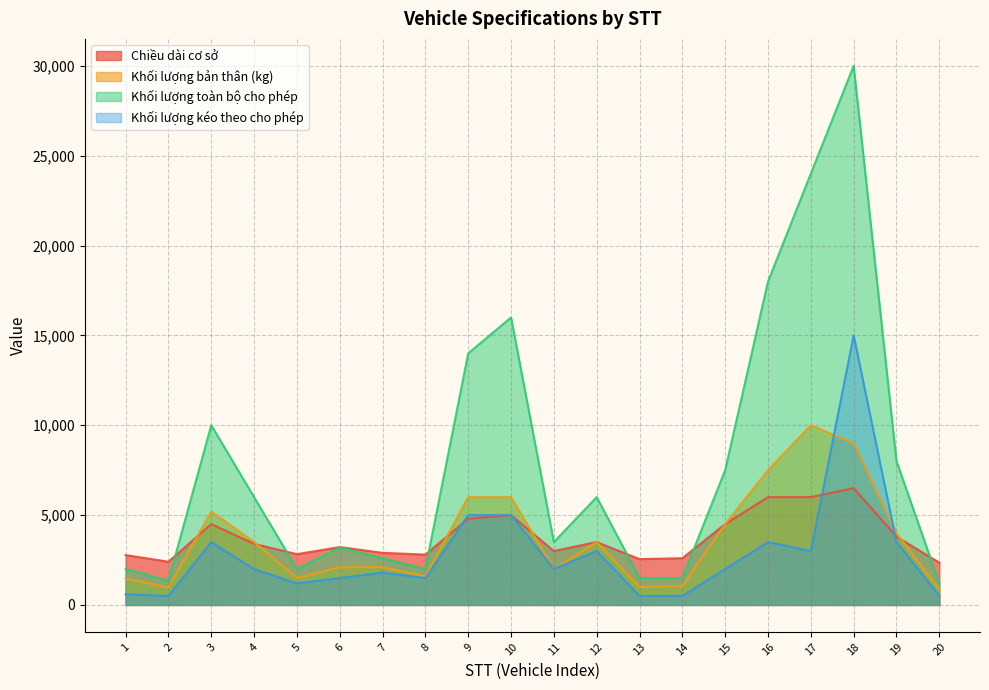

Reading left to right, list all the values displayed in this chart.

Chiều dài cơ sở: 1=2775	2=2405	3=4500	4=3400	5=2825	6=3220	7=2900	8=2800	9=4800	10=5000	11=3000	12=3500	13=2550	14=2600	15=4500	16=6000	17=6000	18=6500	19=3800	20=2350
Khối lượng bản thân (kg): 1=1480	2=972	3=5200	4=3500	5=1500	6=2100	7=2100	8=1600	9=6000	10=6000	11=2000	12=3500	13=1000	14=1050	15=4500	16=7500	17=10000	18=9000	19=4000	20=850
Khối lượng toàn bộ cho phép: 1=2000	2=1347	3=10000	4=6000	5=2000	6=3200	7=2600	8=2000	9=14000	10=16000	11=3500	12=6000	13=1500	14=1500	15=7500	16=18000	17=24000	18=30000	19=8000	20=1200
Khối lượng kéo theo cho phép: 1=600	2=500	3=3500	4=2000	5=1200	6=1500	7=1800	8=1500	9=5000	10=5000	11=2000	12=3000	13=500	14=500	15=2000	16=3500	17=3000	18=15000	19=3500	20=500